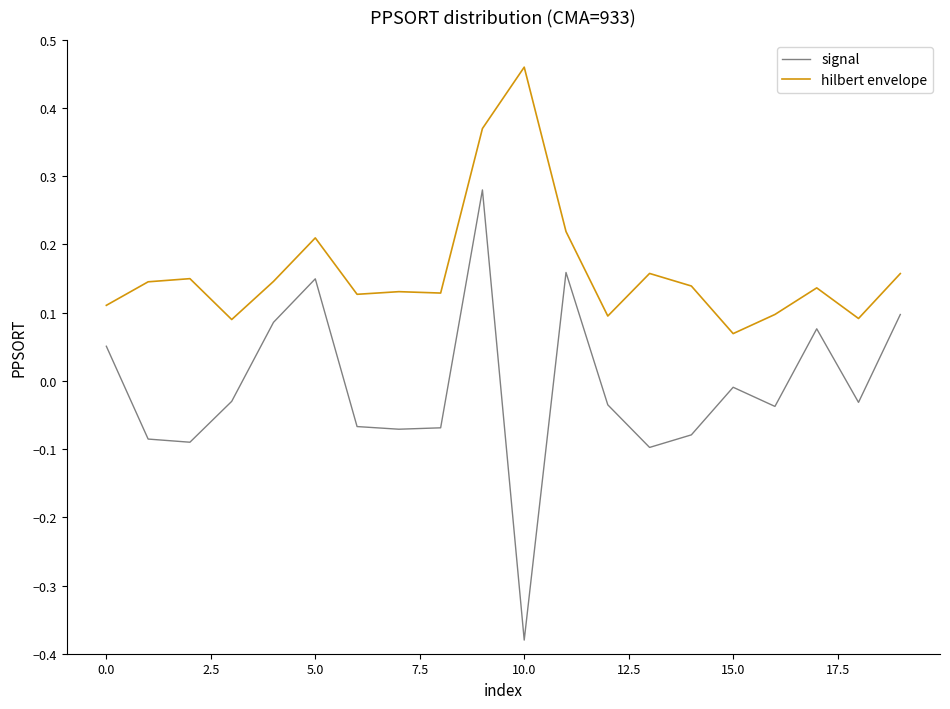

How many lines are shown in the chart?

2